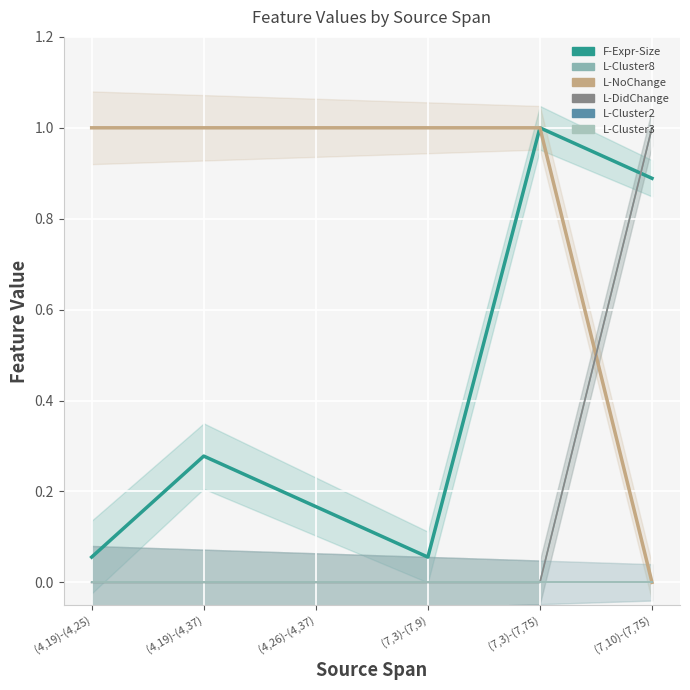

True or false: L-Cluster2 has more than 1 interior local peaks.

False